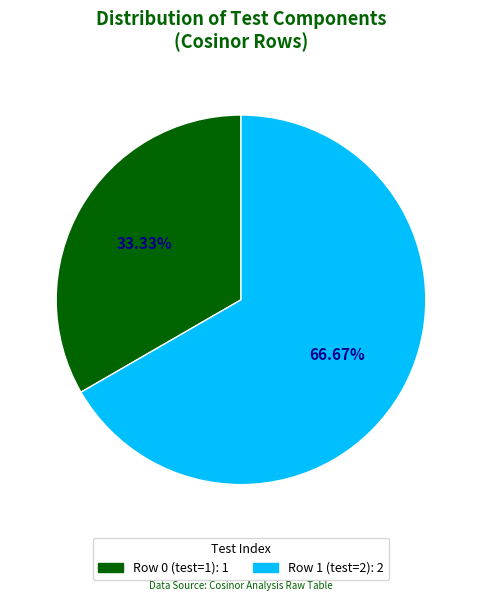

What is the ratio of the value at Row 0 (test=1) to the value at Row 1 (test=2)?

0.5